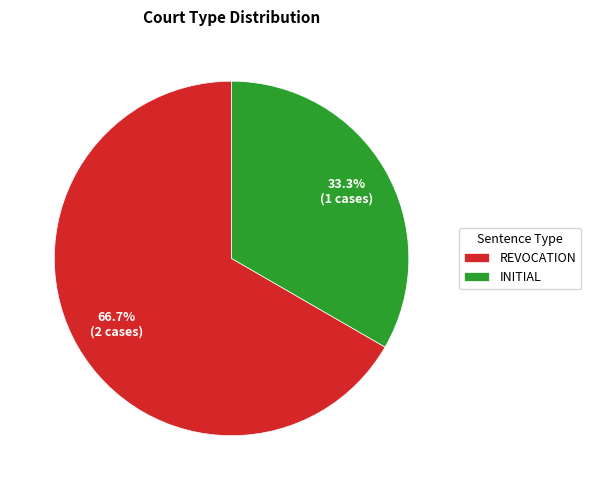

Which category accounts for the majority?

REVOCATION